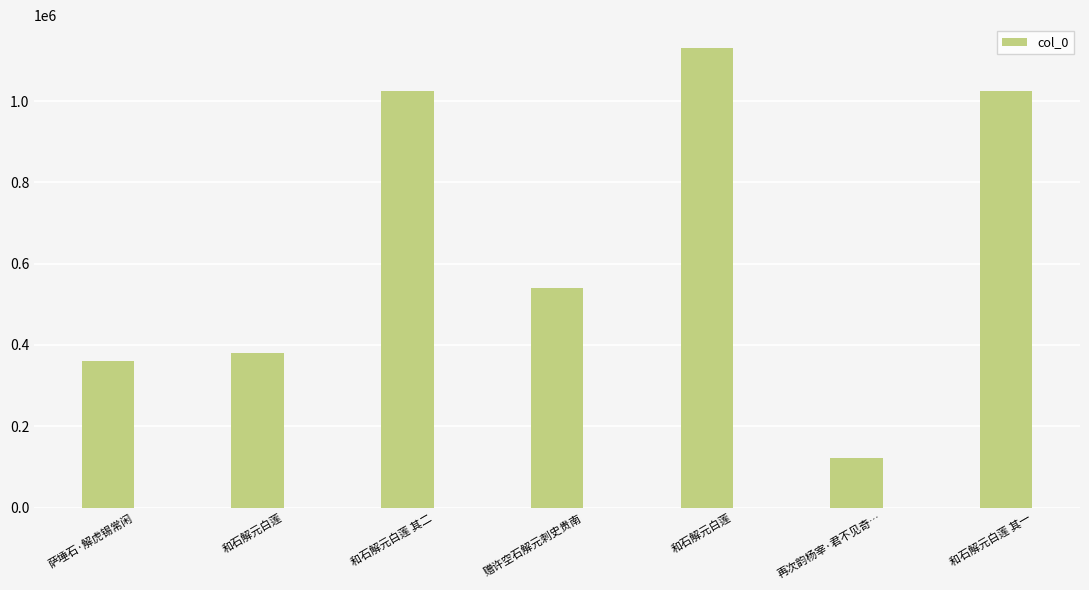

What is the maximum value shown in the chart?

1130370